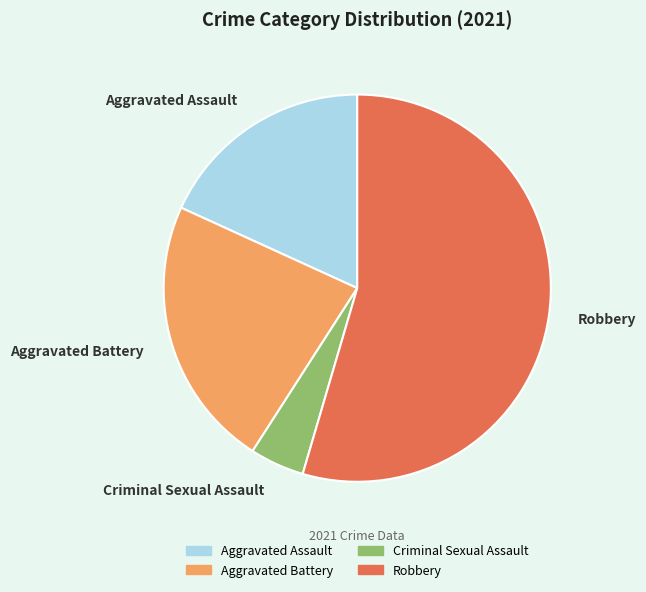

Is there a majority slice in this chart?

Yes